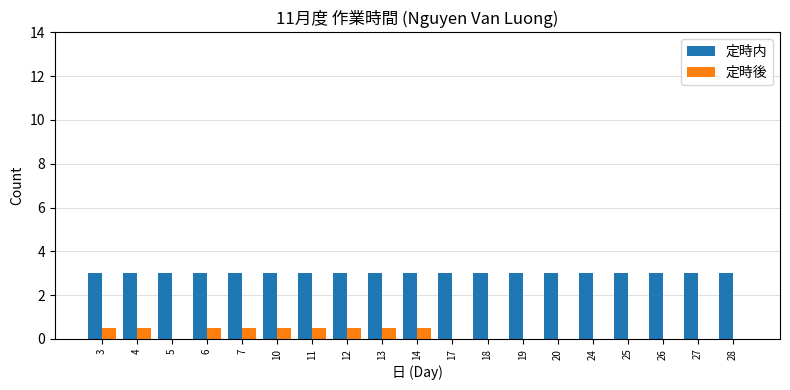

What is the sum of all 定時内 values?

57.0